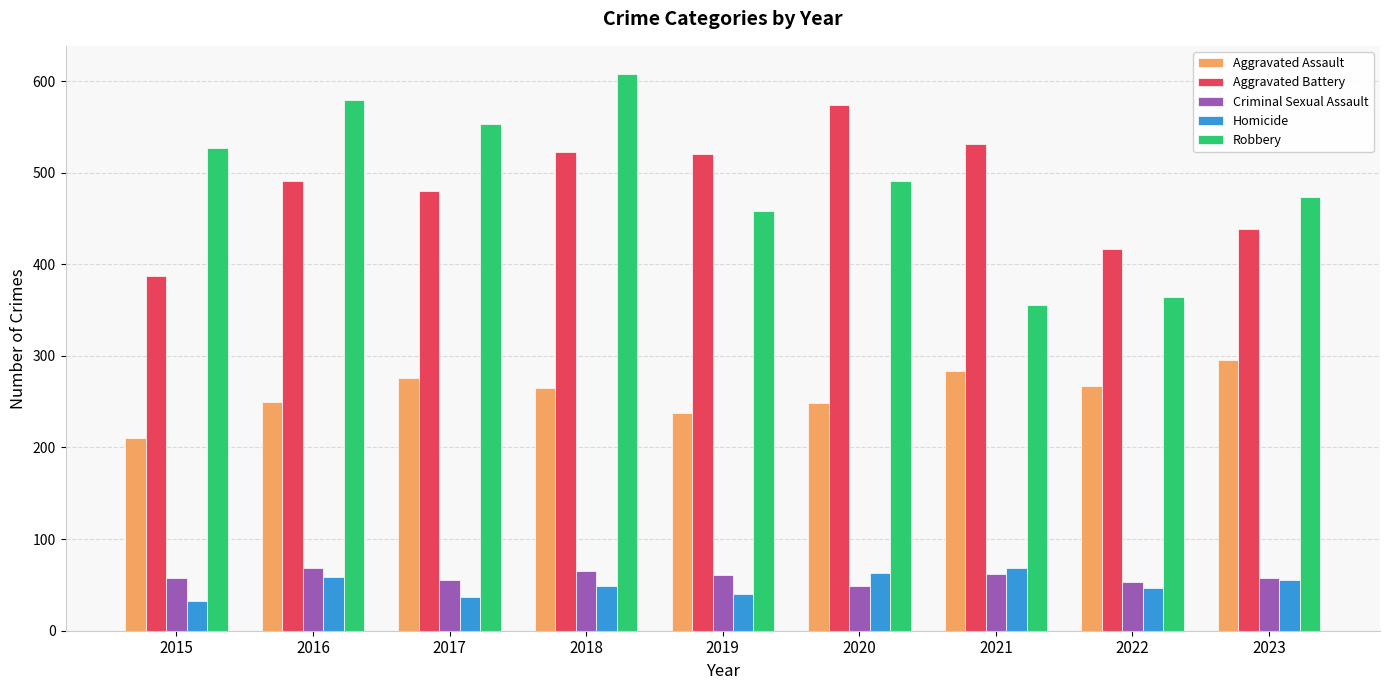

What is the difference between the maximum and second lowest values in the Robbery series?

244